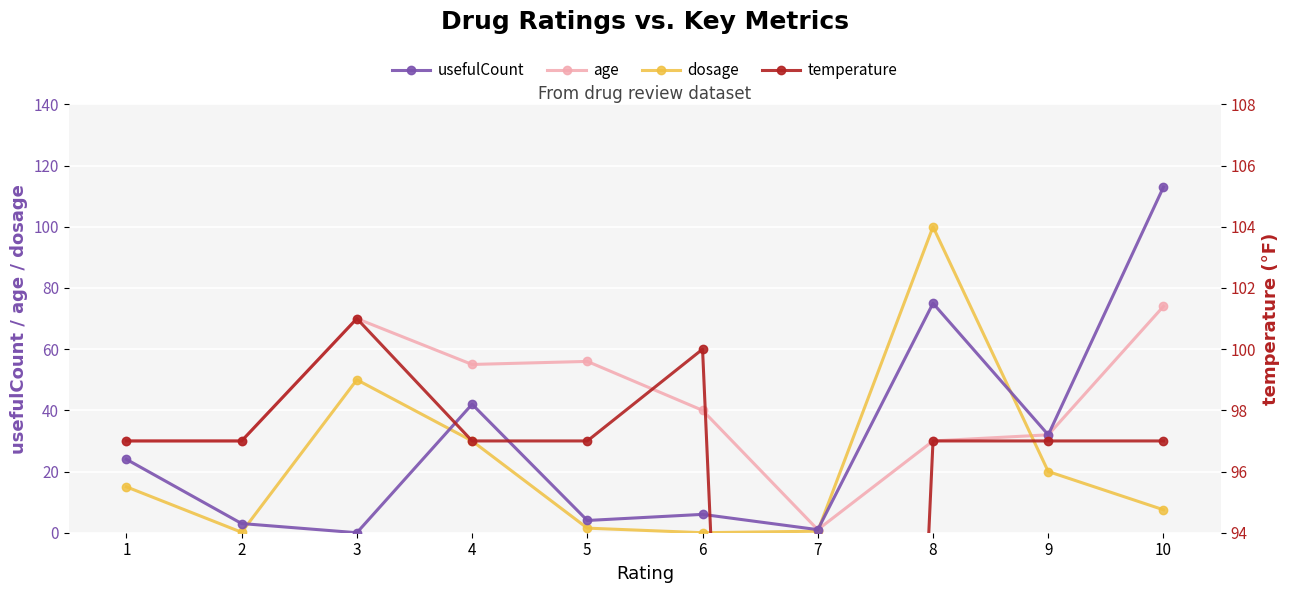

What is the spread (max minus min) of values at 6?

100.0